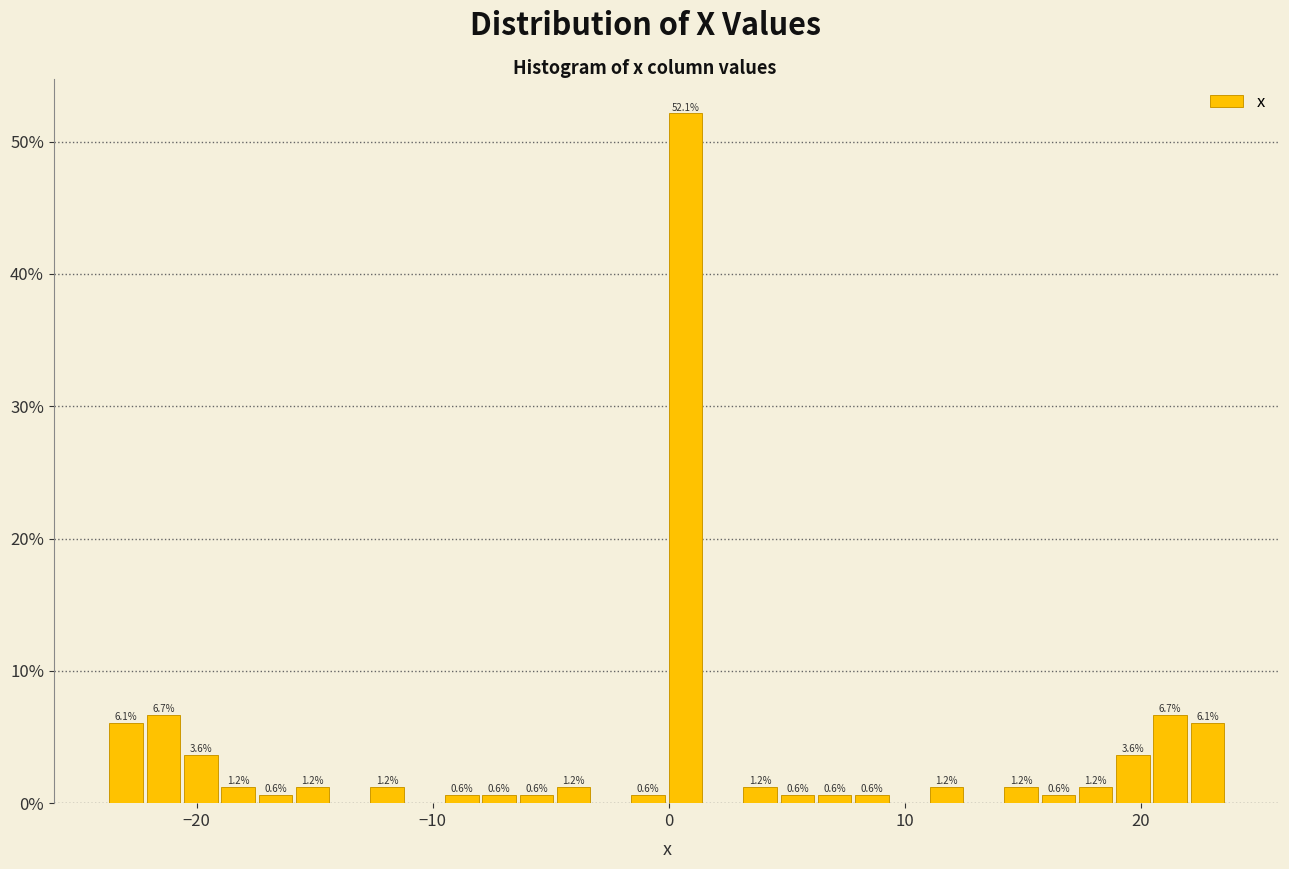

Around what value on the x-axis is the tallest bar? Give the approximate position of its centre, as read against the axis.

1